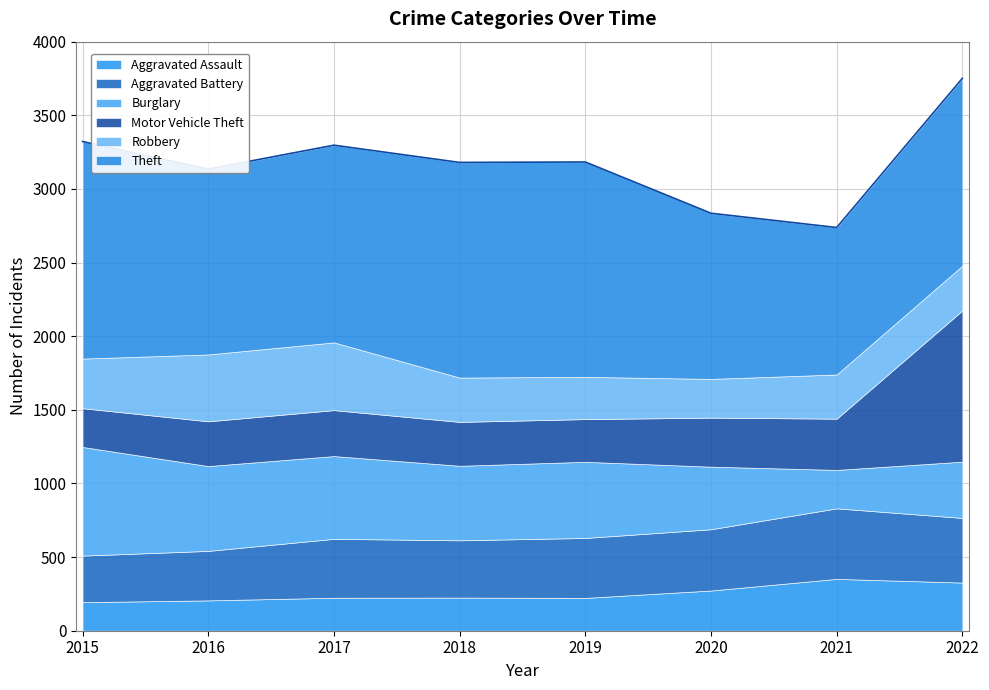

Is the value of Aggravated Assault at 2015 greater than the value of Motor Vehicle Theft at 2022?

No